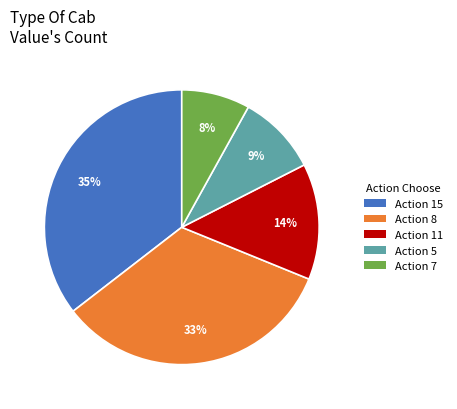

The Action 15 slice represents 30% of the pie. True or false?

False